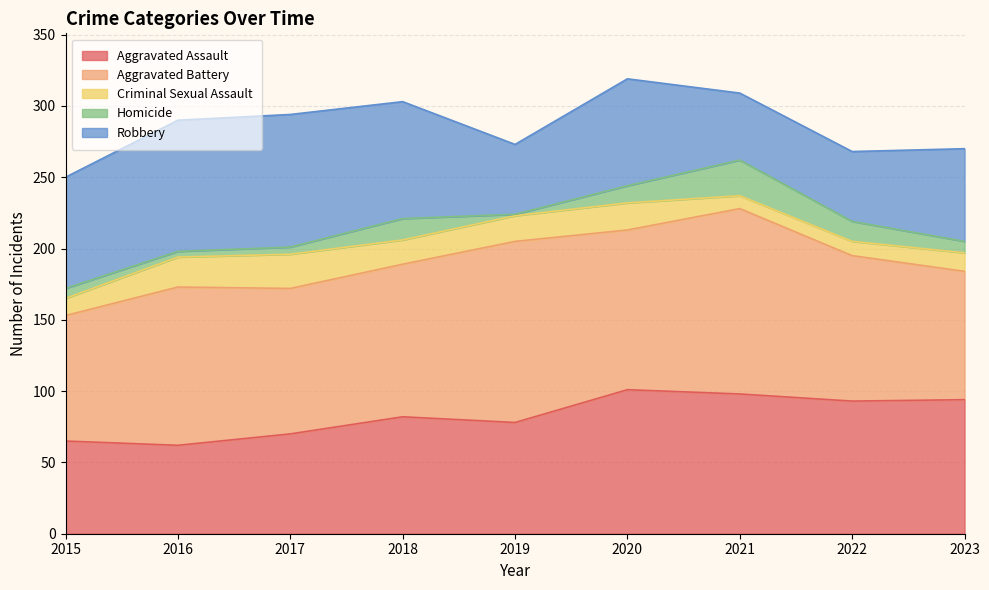

At how many categories does at least one series exceed 1?

9